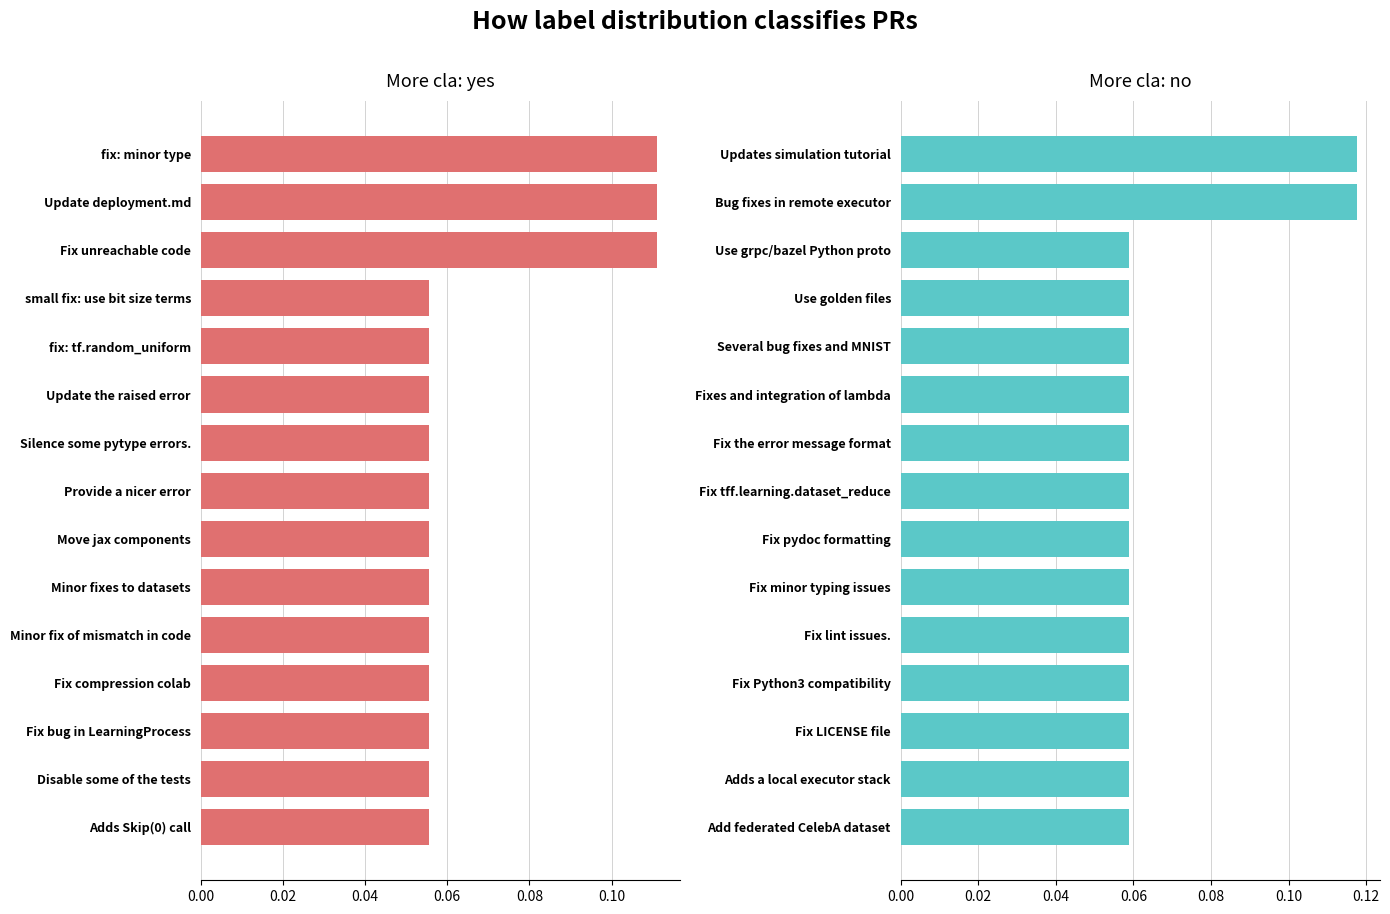

What is the sum of all cla: no values?

1.0